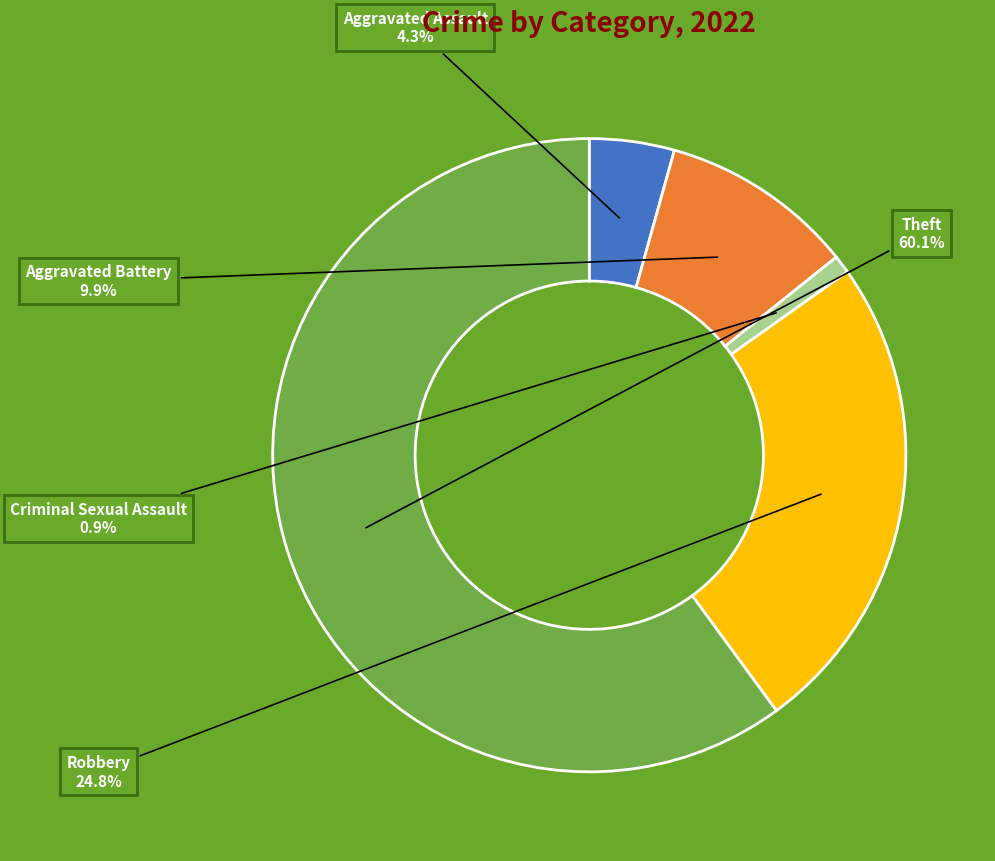

Is there any slice that represents more than half of the pie?

Yes